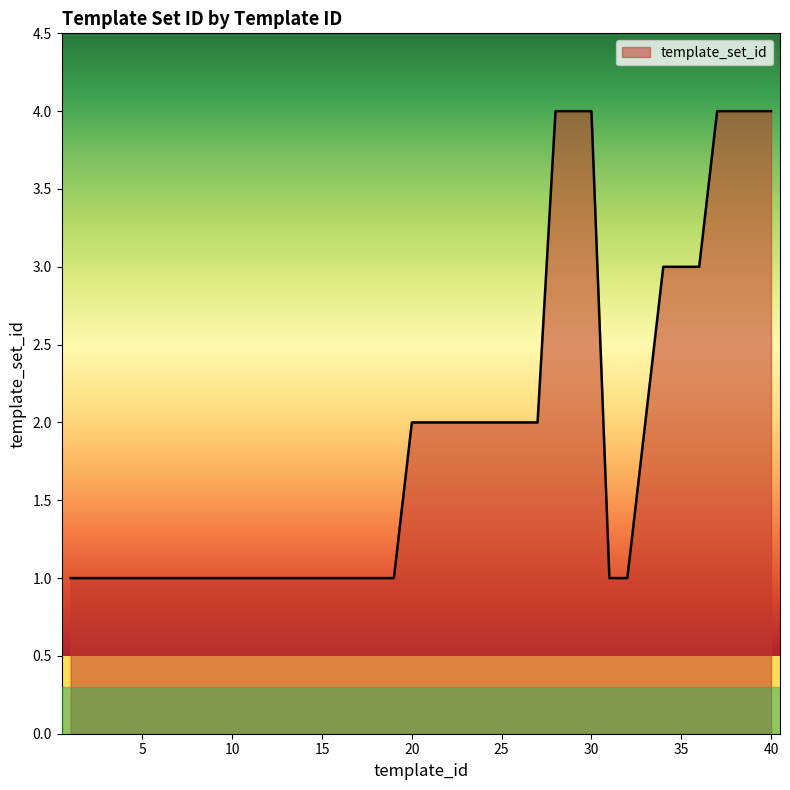

What is the difference between the maximum and minimum values?

3